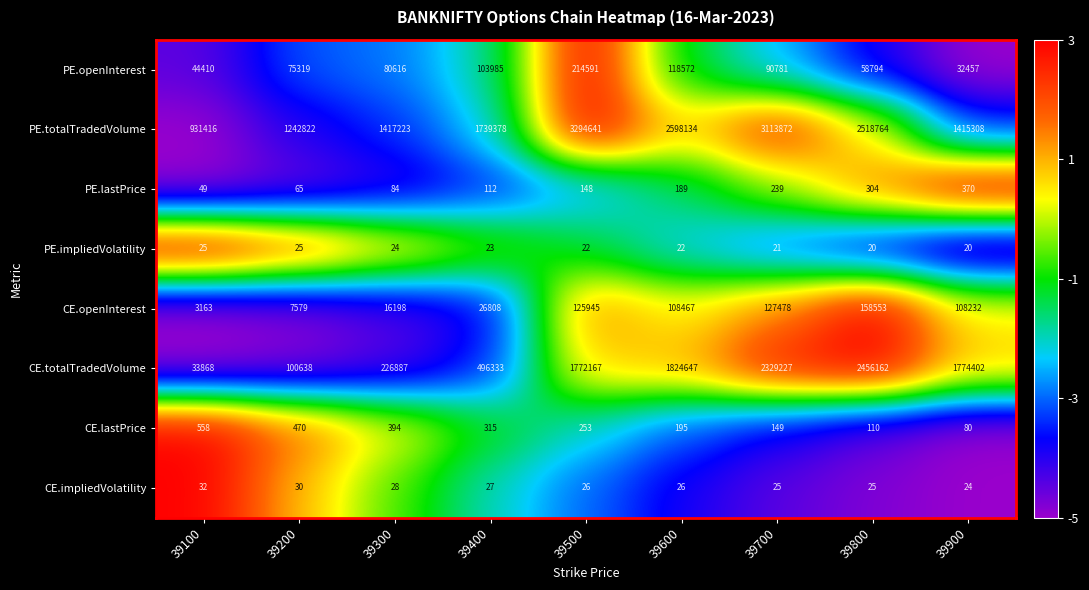

What is the difference between the maximum and minimum values in the PE.lastPrice series?

321